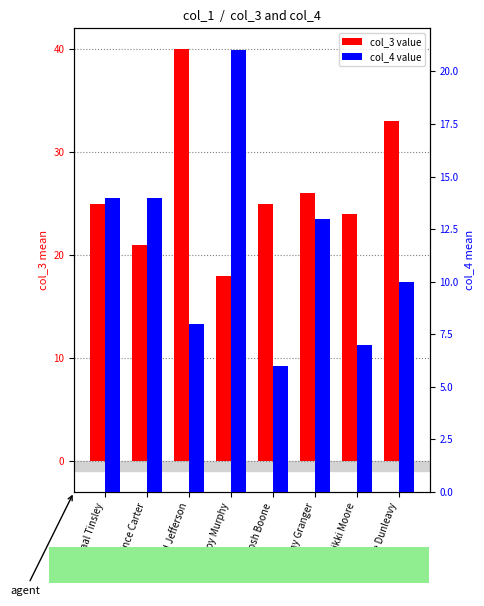

Which series has the largest total across all categories?

col_3 (mean)